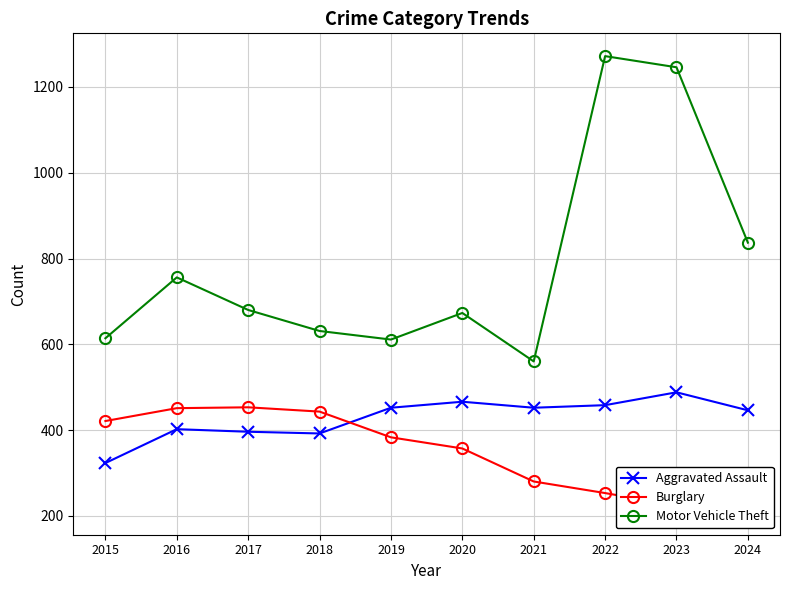

Where does the Motor Vehicle Theft series first go above 680?

2016